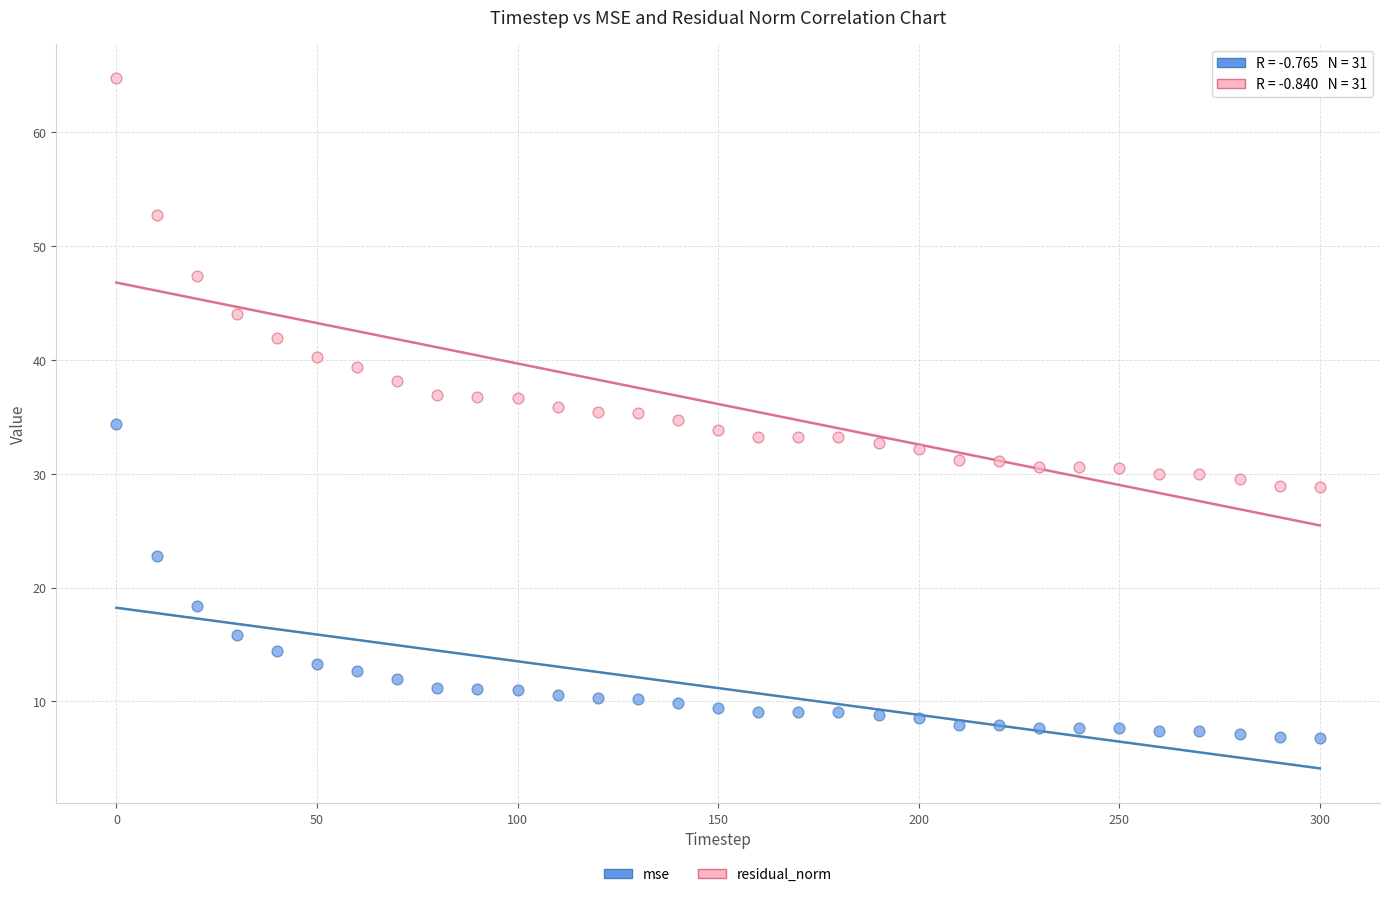

Which series has the widest spread of Y values?

residual_norm